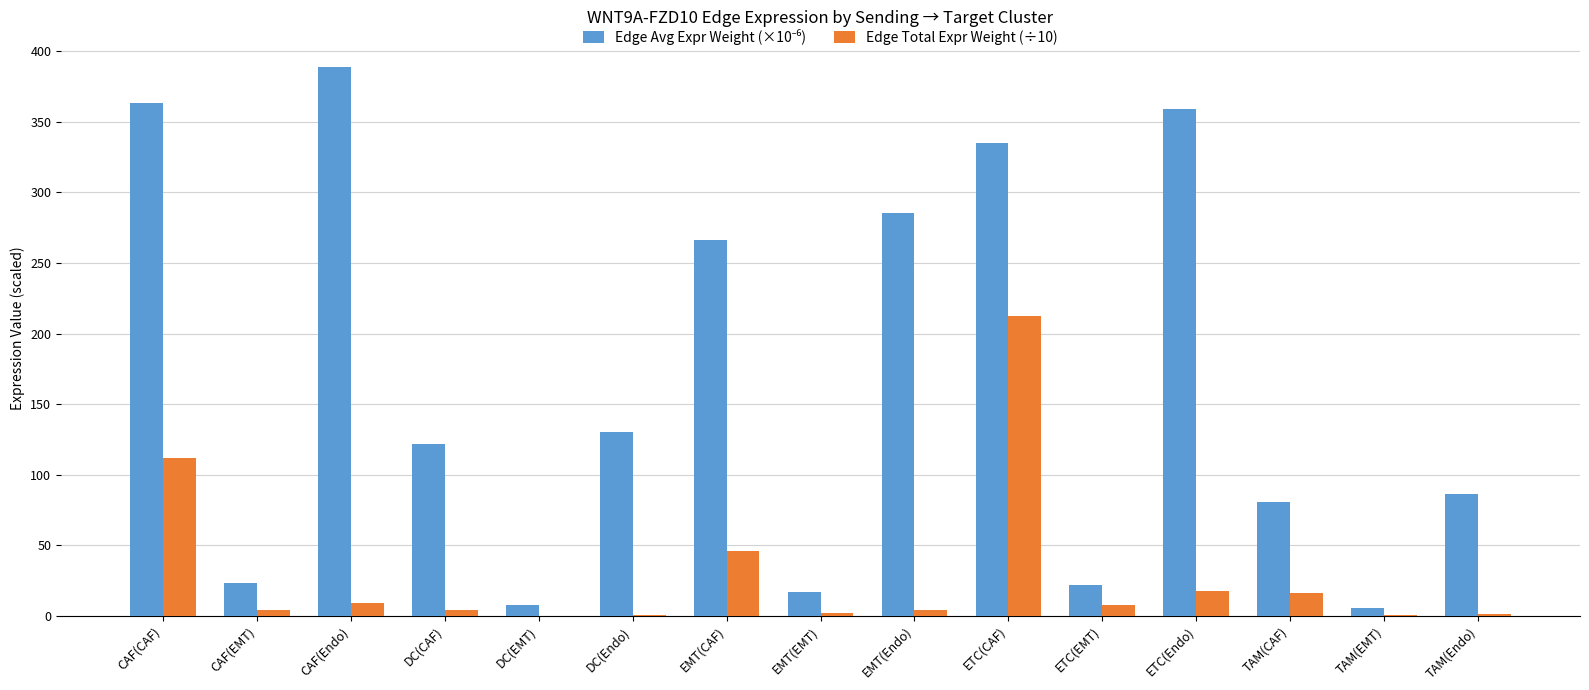

At which category is the sum across all series the highest?

ETC(CAF)